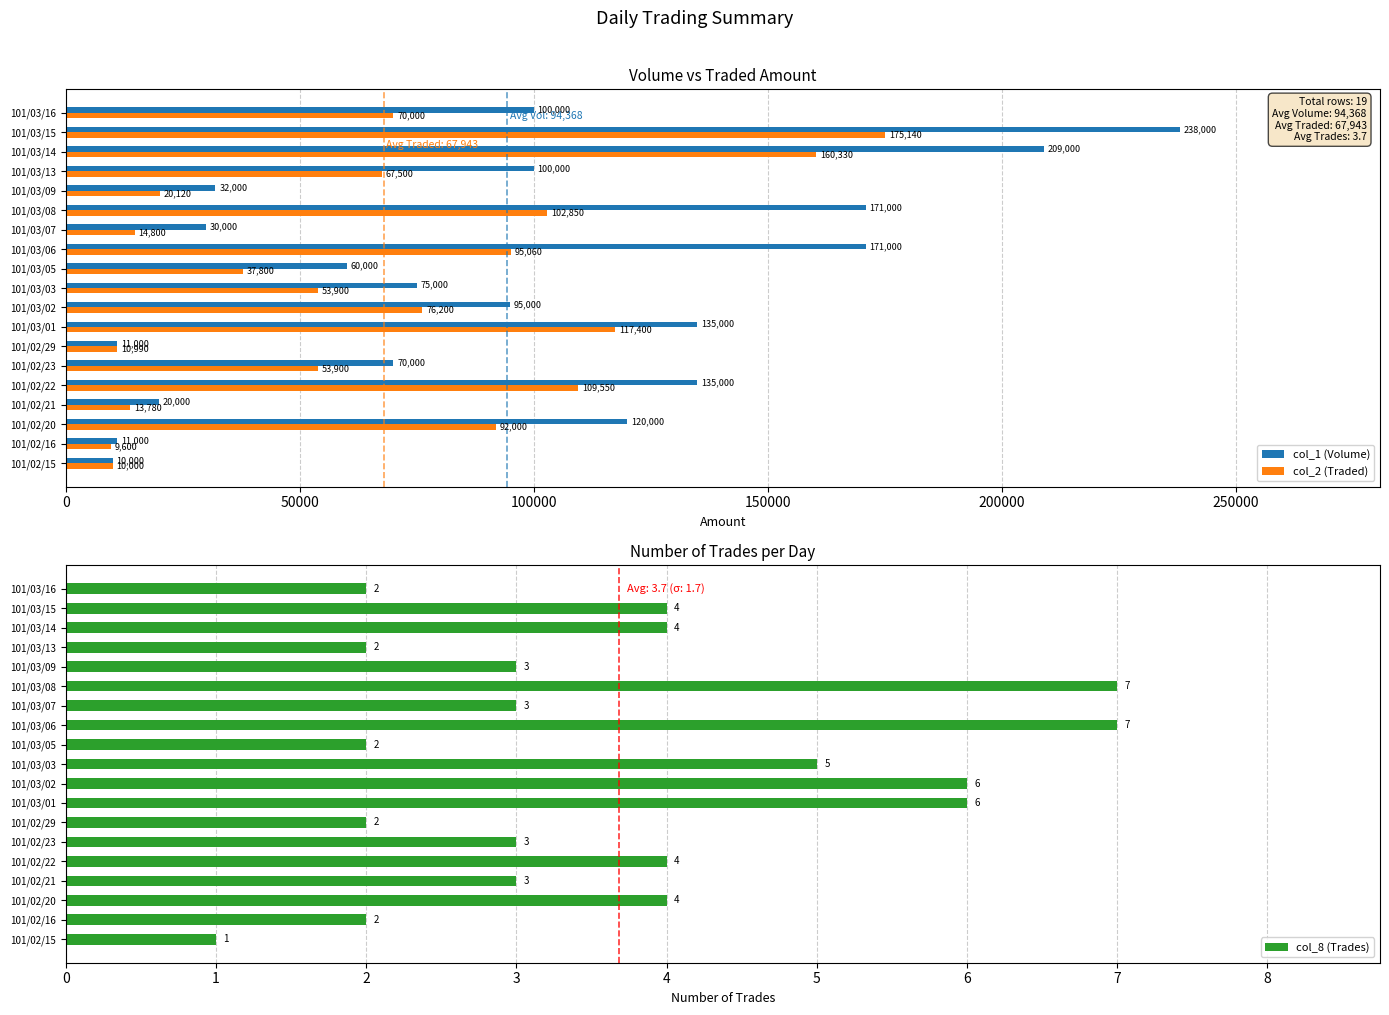

True or false: col_8 (Trades) has a value of 6 at 101/03/01.

True